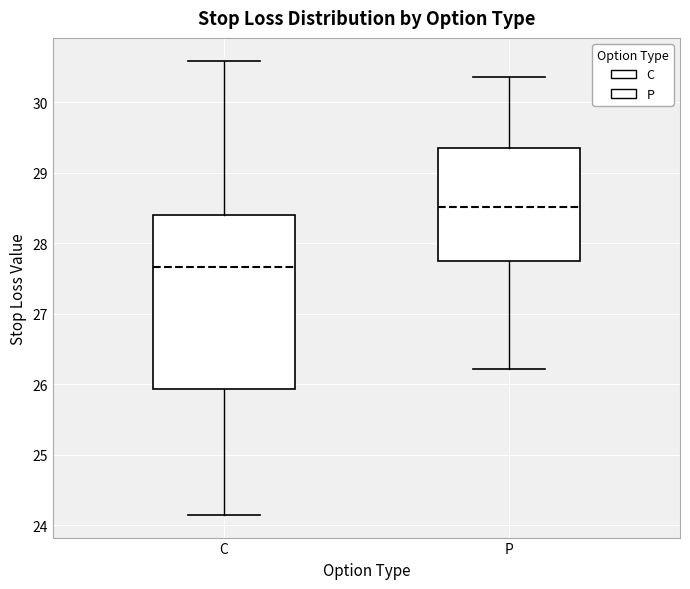

Where does the median line of the box for P sit on the y-axis? The values are not printed on the chart, so give them approximately, as read against the axis.

28.5